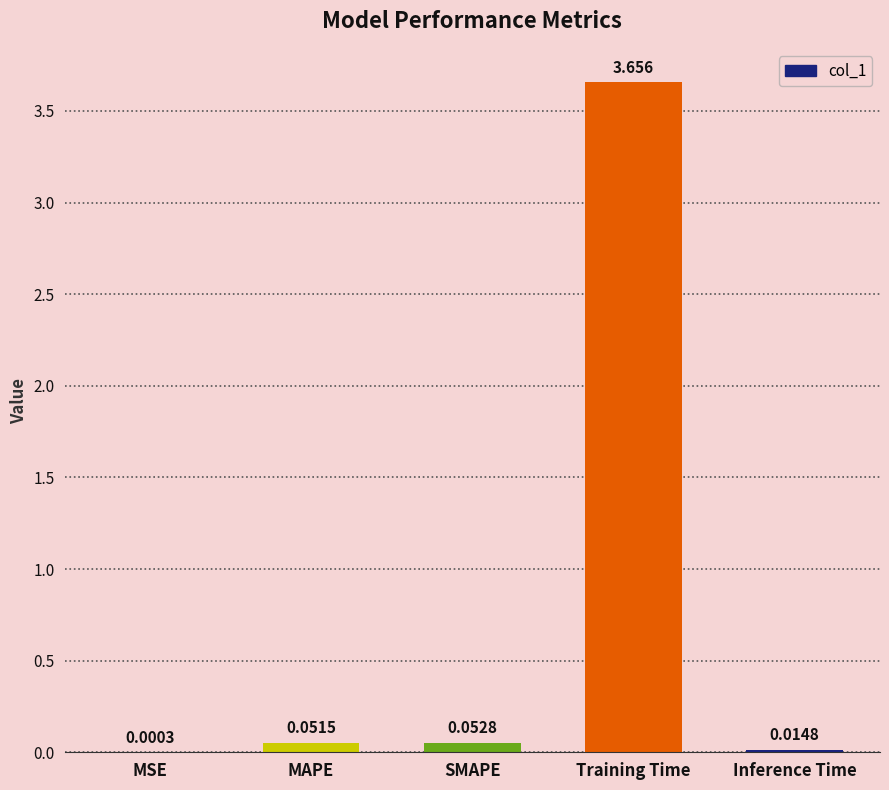

Where is the data nearest to the value 1?

SMAPE